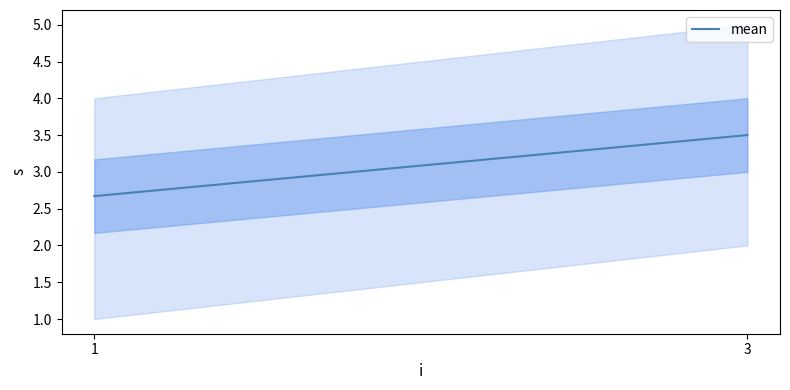

How many data points are above 3?

1